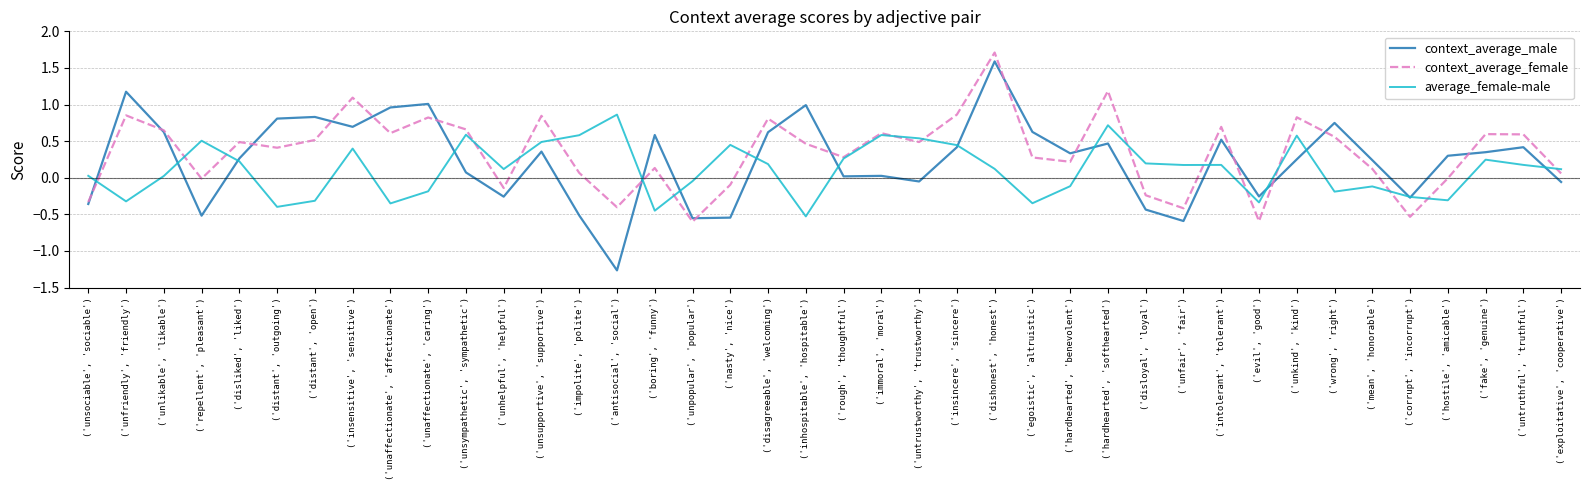

At which label does average_female-male reach its peak?

('antisocial', 'social')